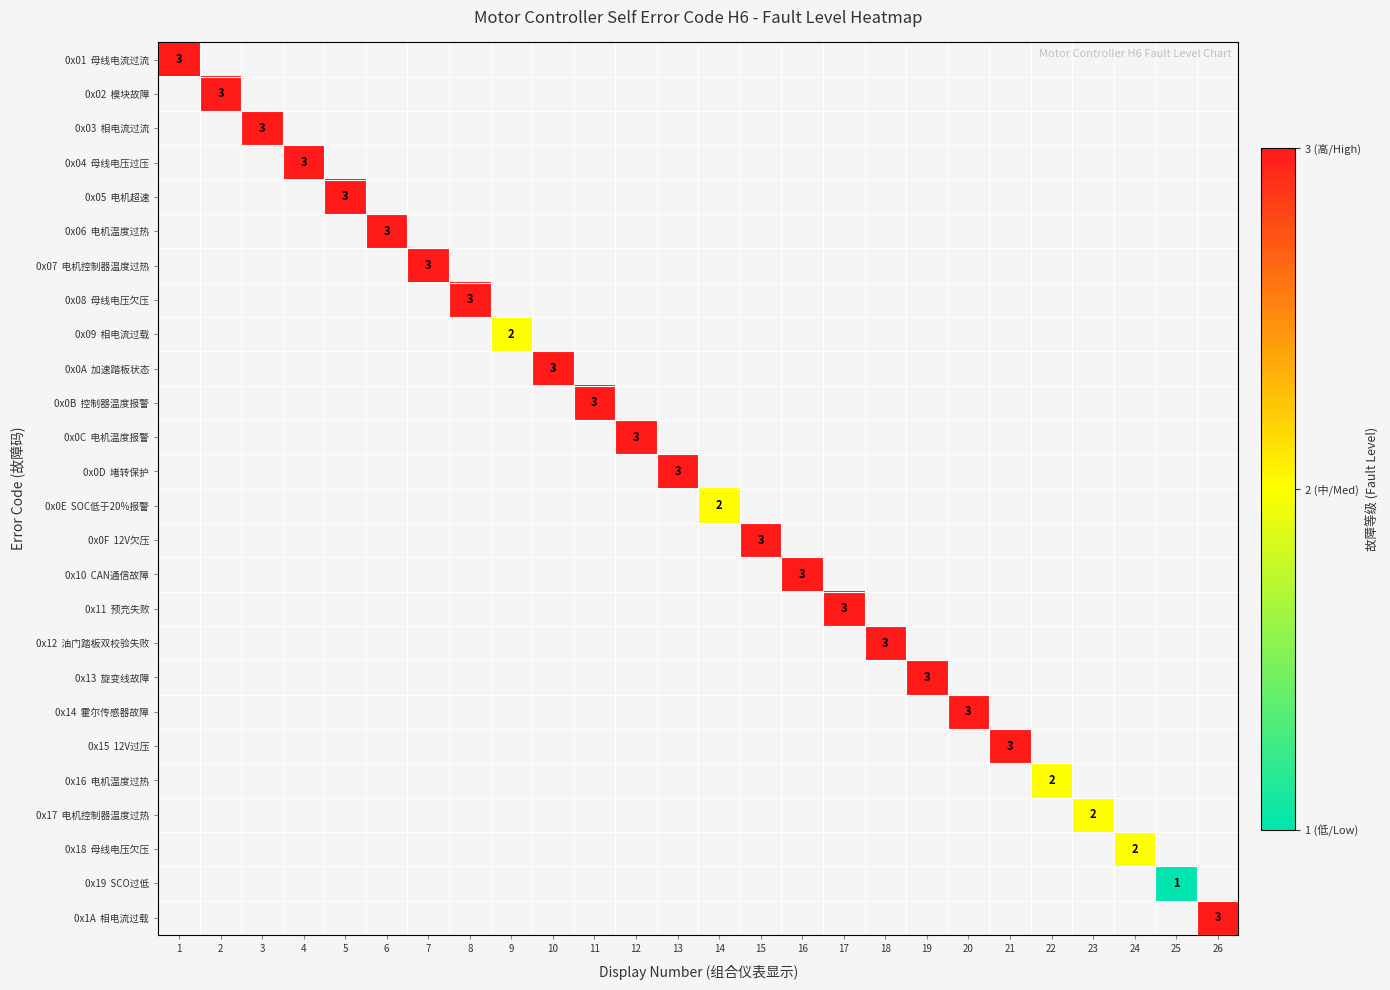

Which series has the largest range (max minus min)?

0x01 母线电流过流